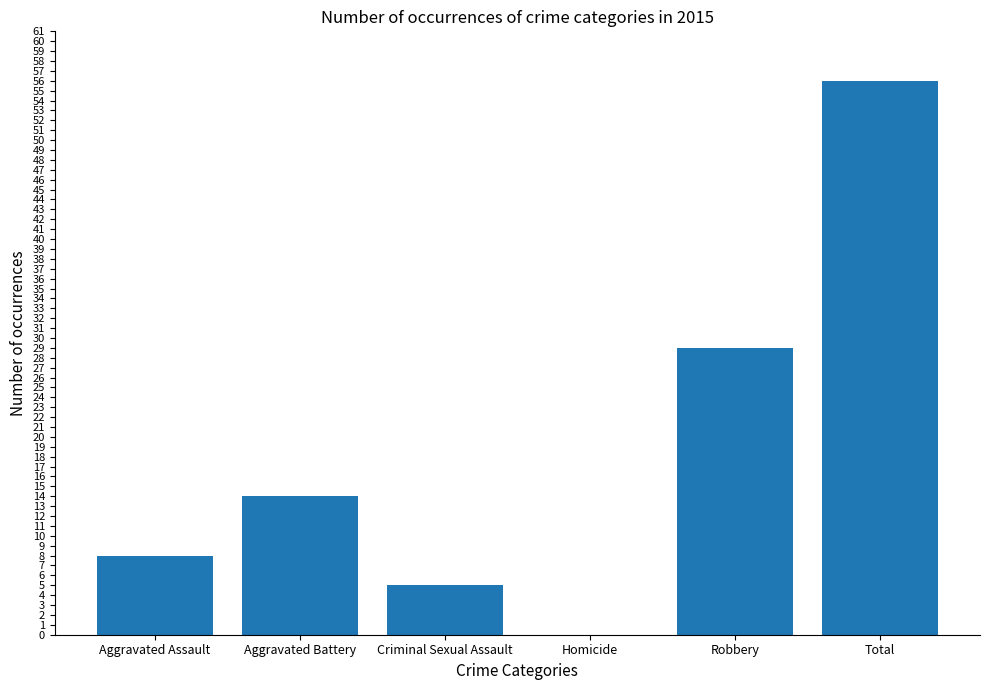

The value at Total is 19. True or false?

False